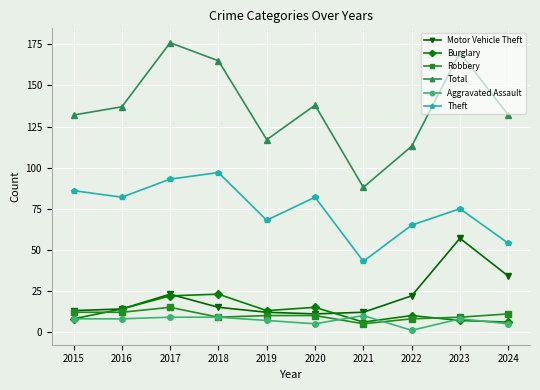

What is the average value of the Aggravated Assault series?

7